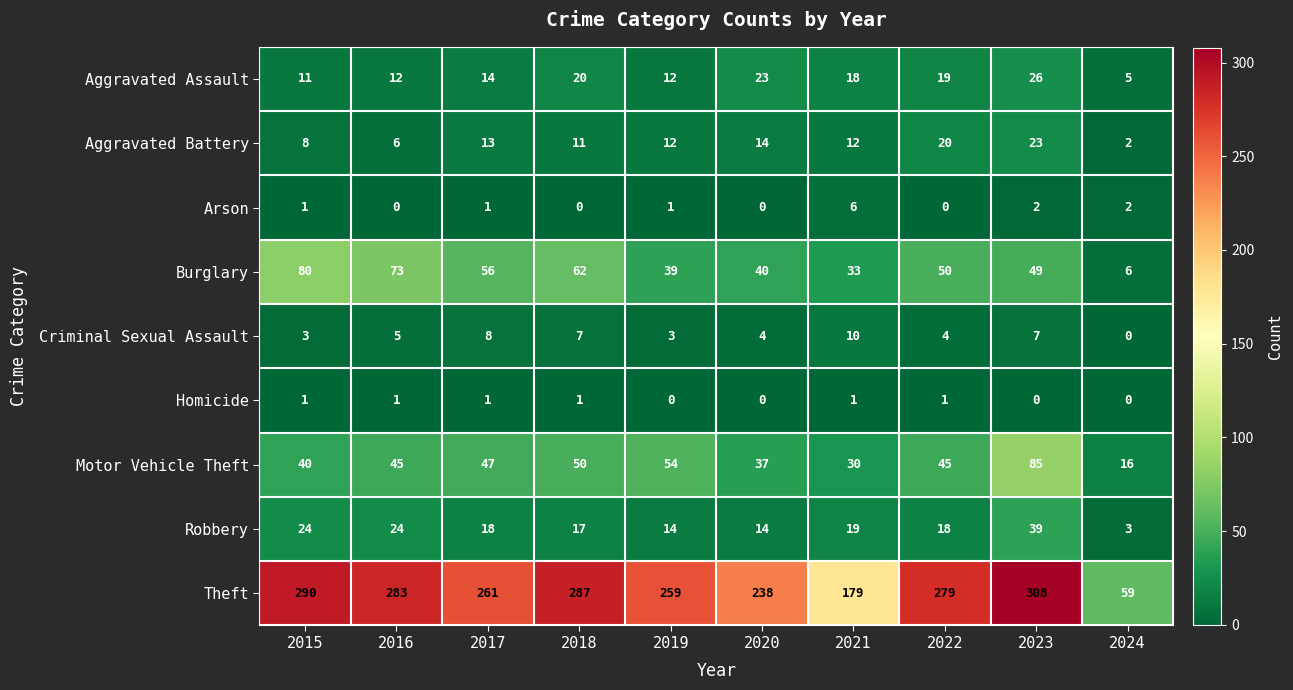

List the series in order of their peak value, highest first.

Theft, Motor Vehicle Theft, Burglary, Robbery, Aggravated Assault, Aggravated Battery, Criminal Sexual Assault, Arson, Homicide